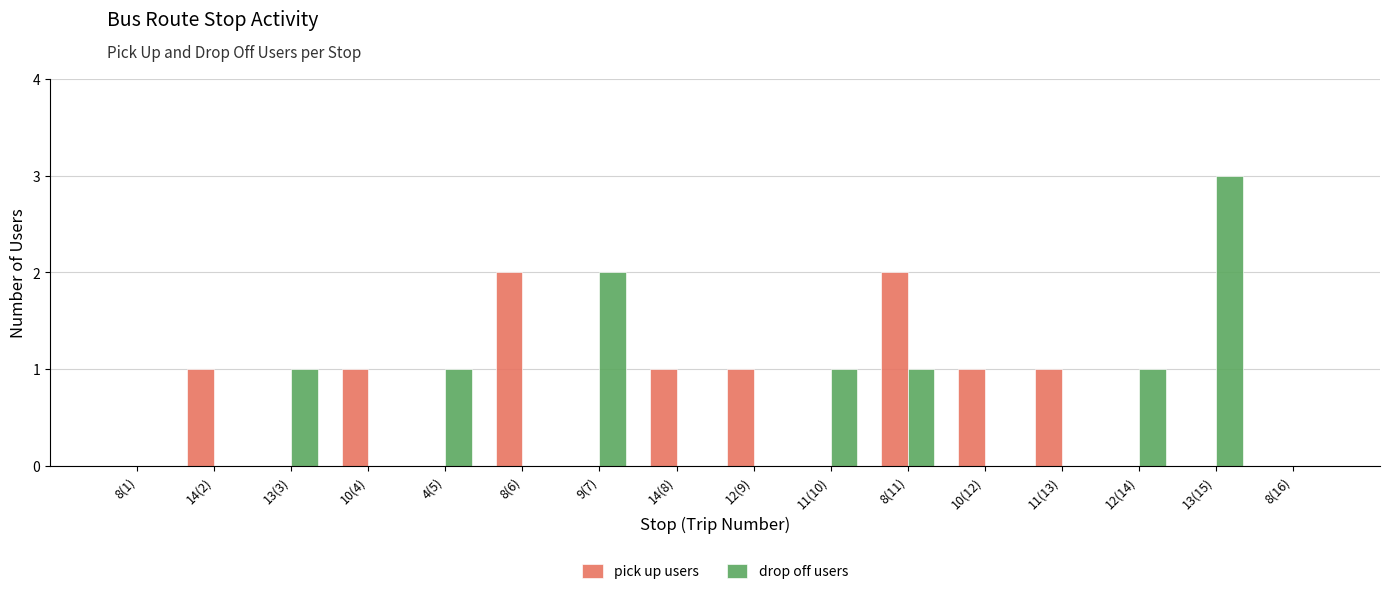

What is the sum of all pick up users values?

10